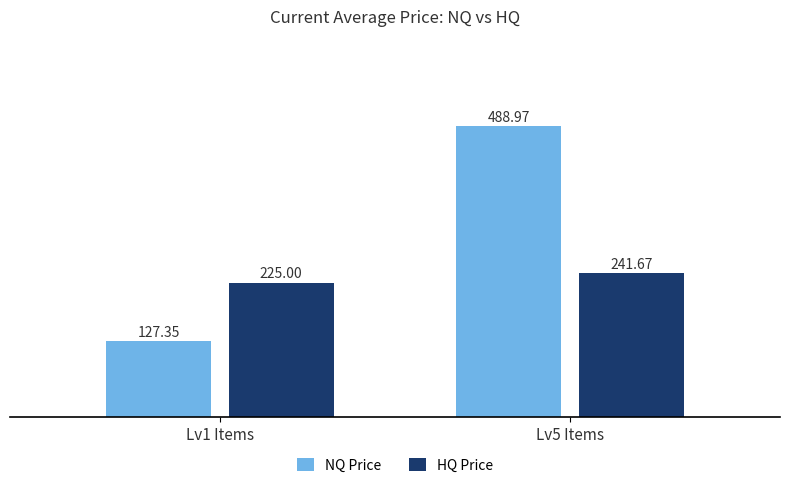

Between Lv1 Items and Lv5 Items, which series saw the biggest shift?

NQ Price